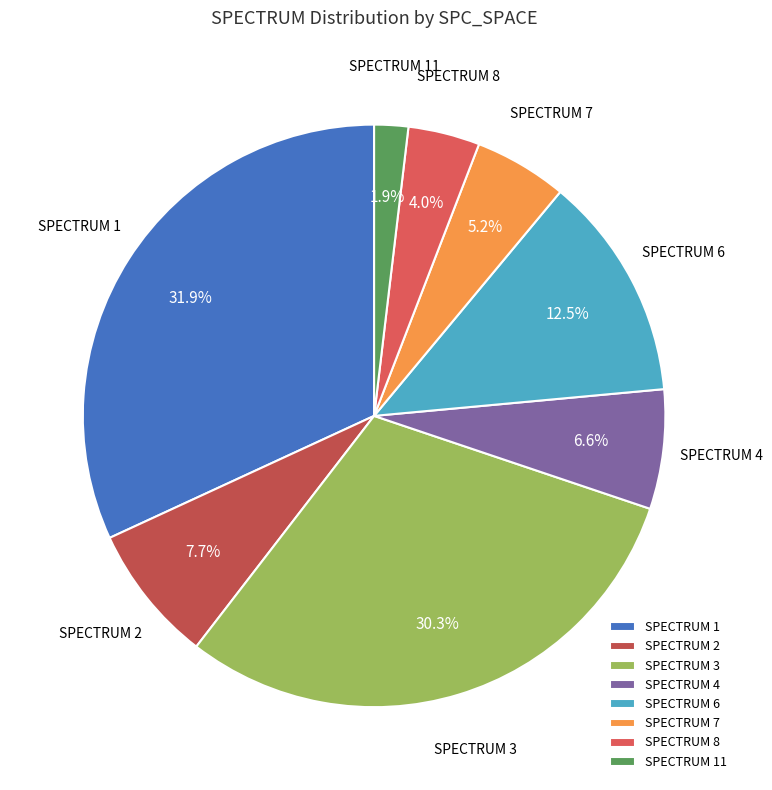

Which slice is the smallest?

SPECTRUM 11